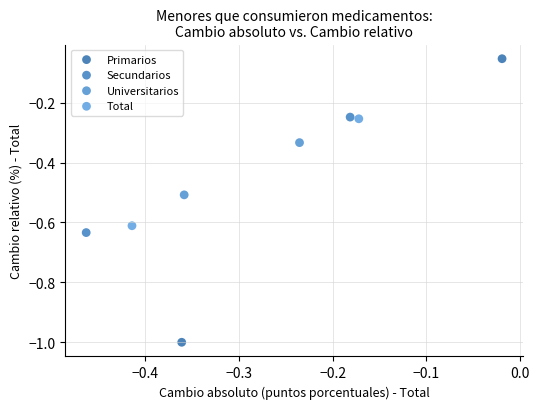

Which series has the widest spread of Y values?

Primarios